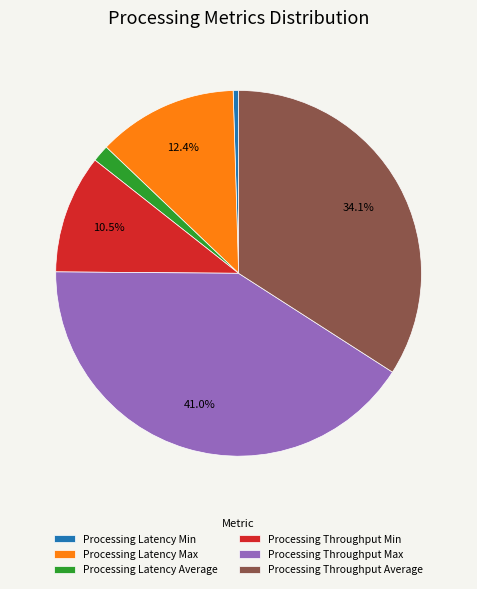

Combined, what portion of the pie is Processing Throughput Min and Processing Throughput Max?

51.5%